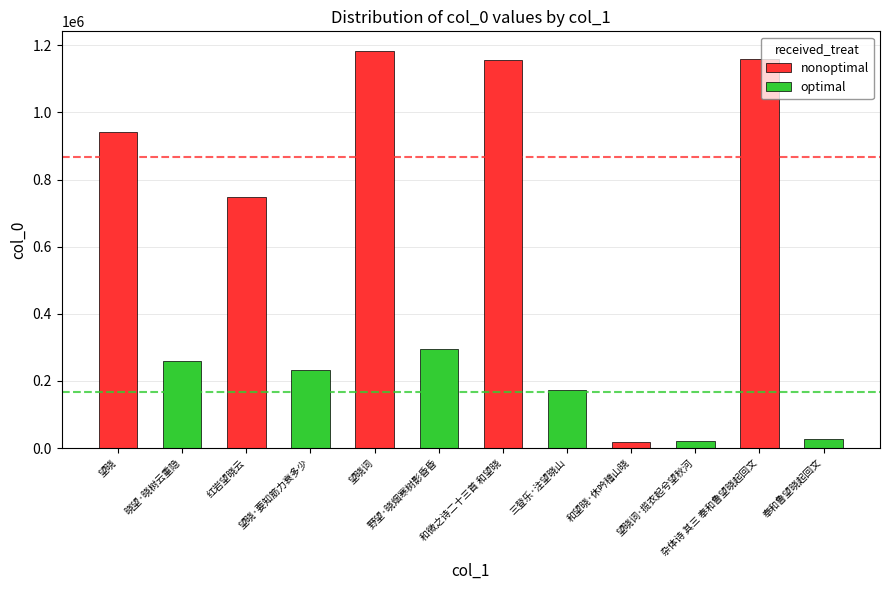

Rank the series by their maximum value, from highest to lowest.

nonoptimal, optimal